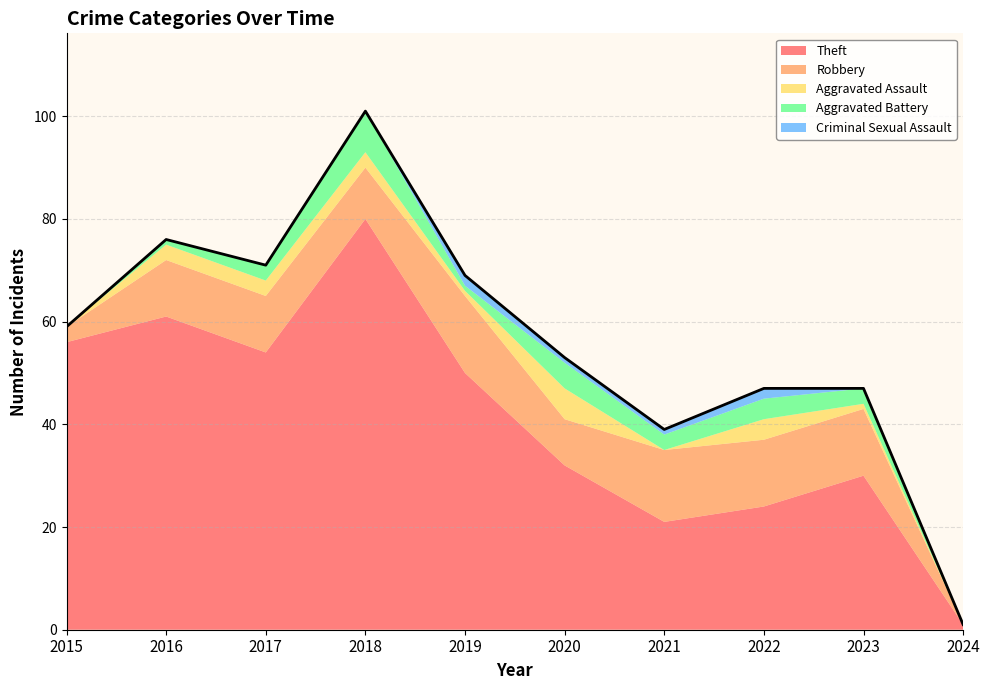

Is it true that Aggravated Assault equals 3 at 2018?

True